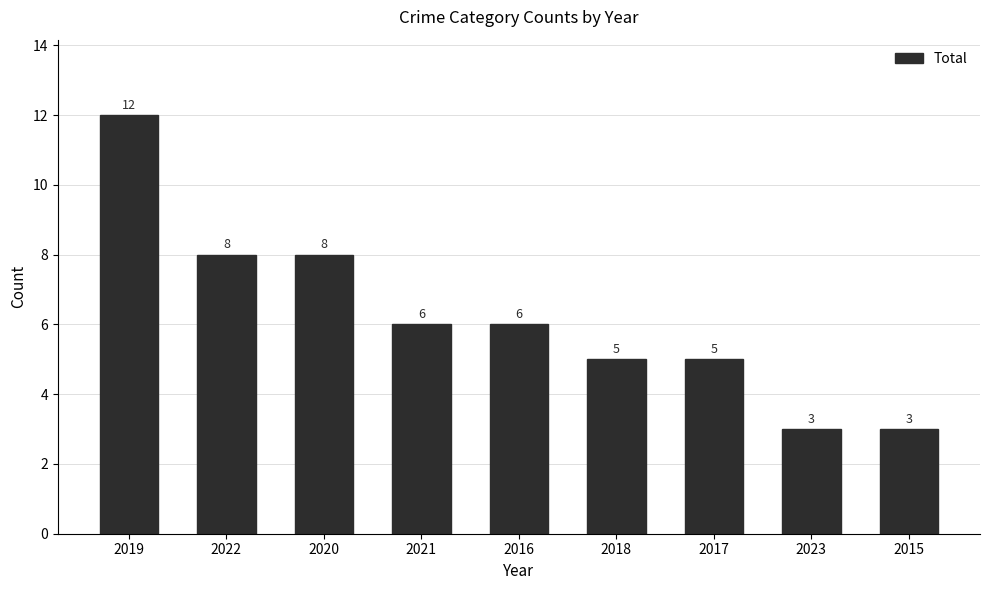

What is the label of the 3rd bar from the right?

2017